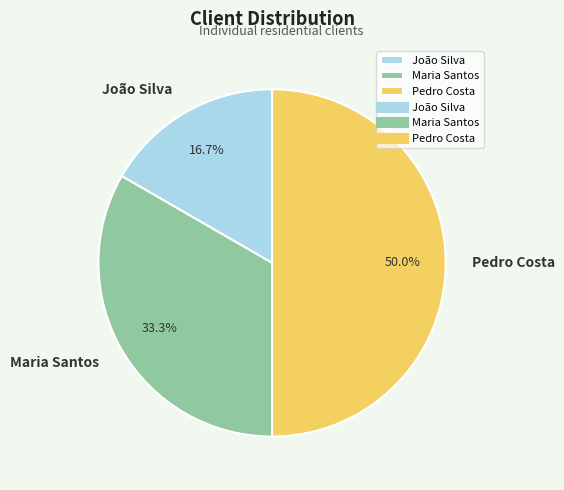

Rank the categories by value from lowest to highest.

João Silva, Maria Santos, Pedro Costa